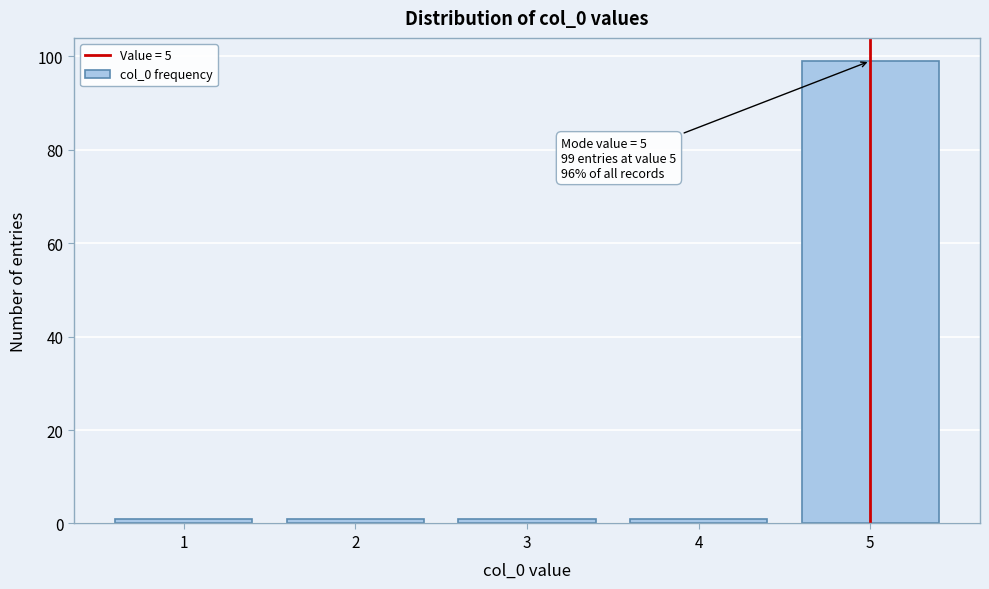

Over which range of the x-axis is the bar tallest?

4.5 to 5.5